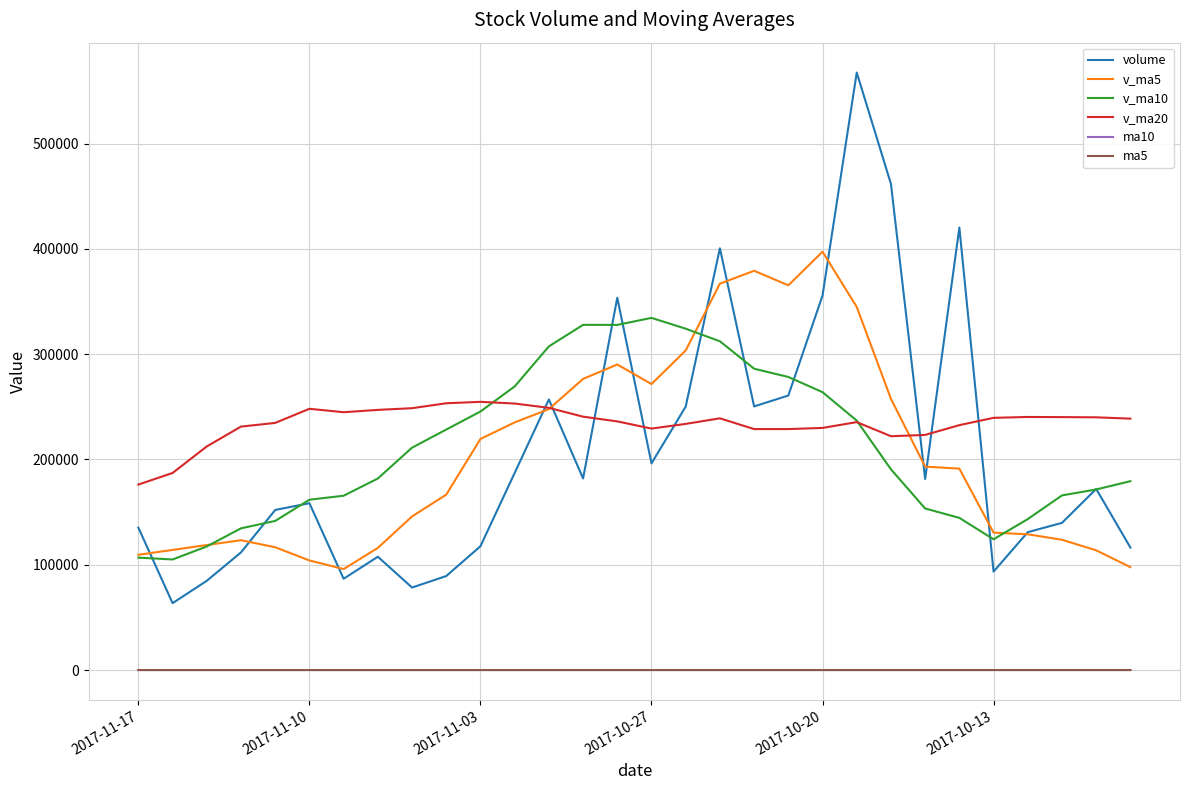

Which series has the widest spread of values?

volume